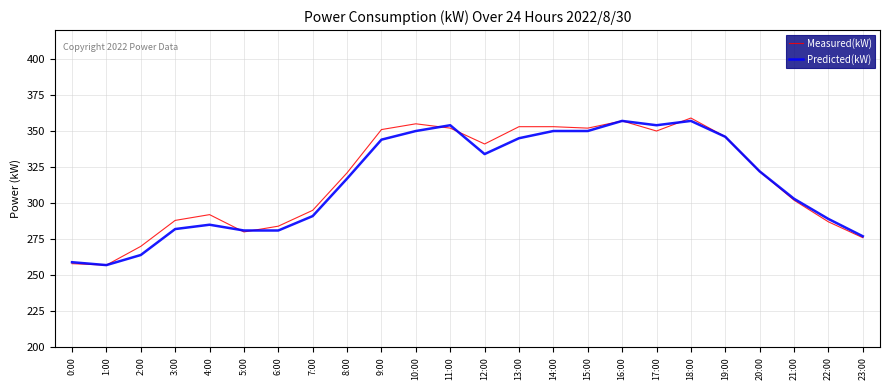

At how many categories does at least one series exceed 293?

15